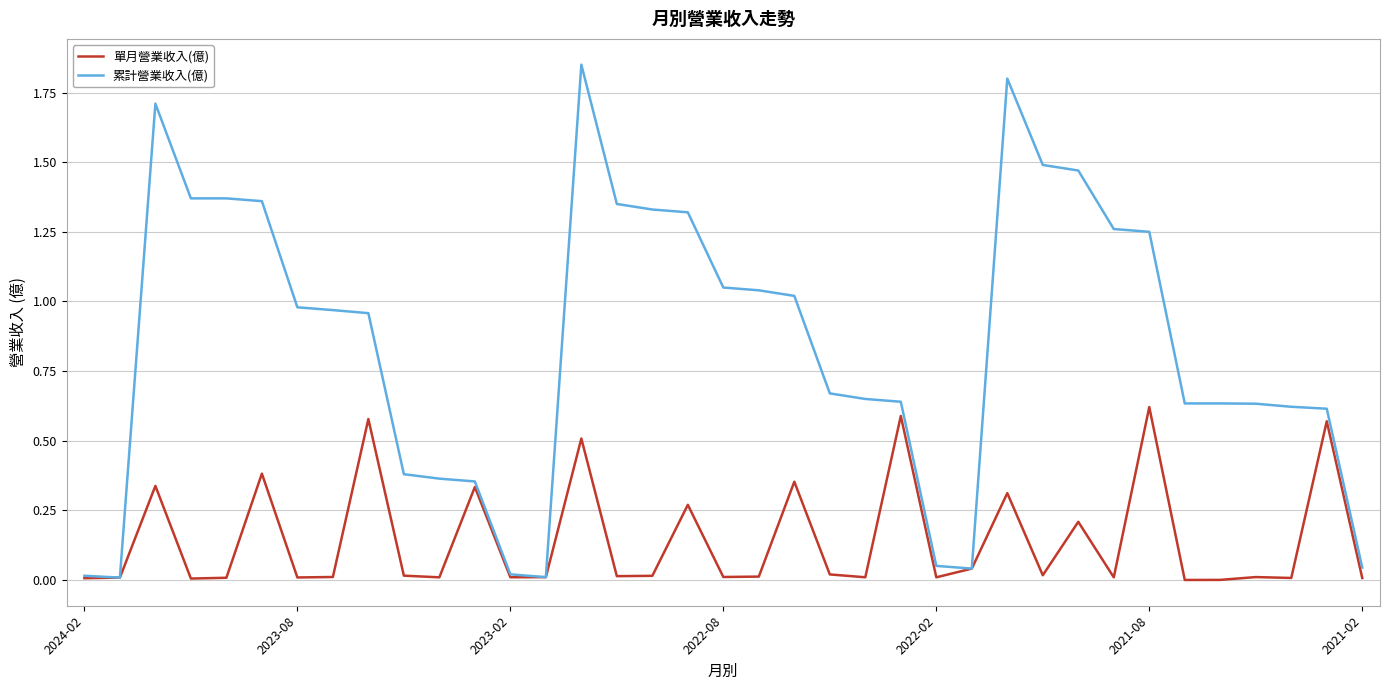

Which series has the widest spread of values?

累計營業收入(億)